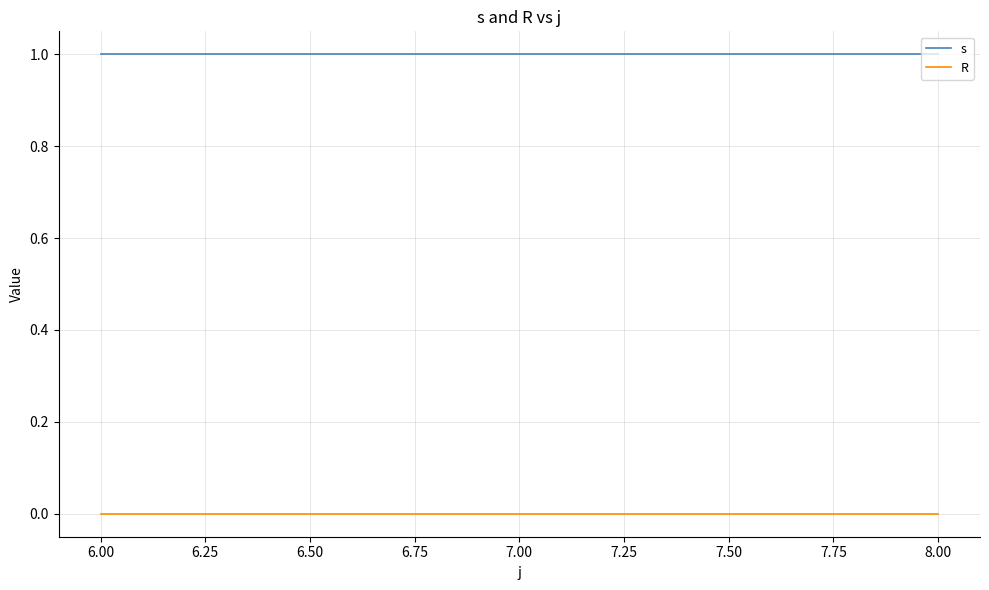

What position from the left is 6.00?

1